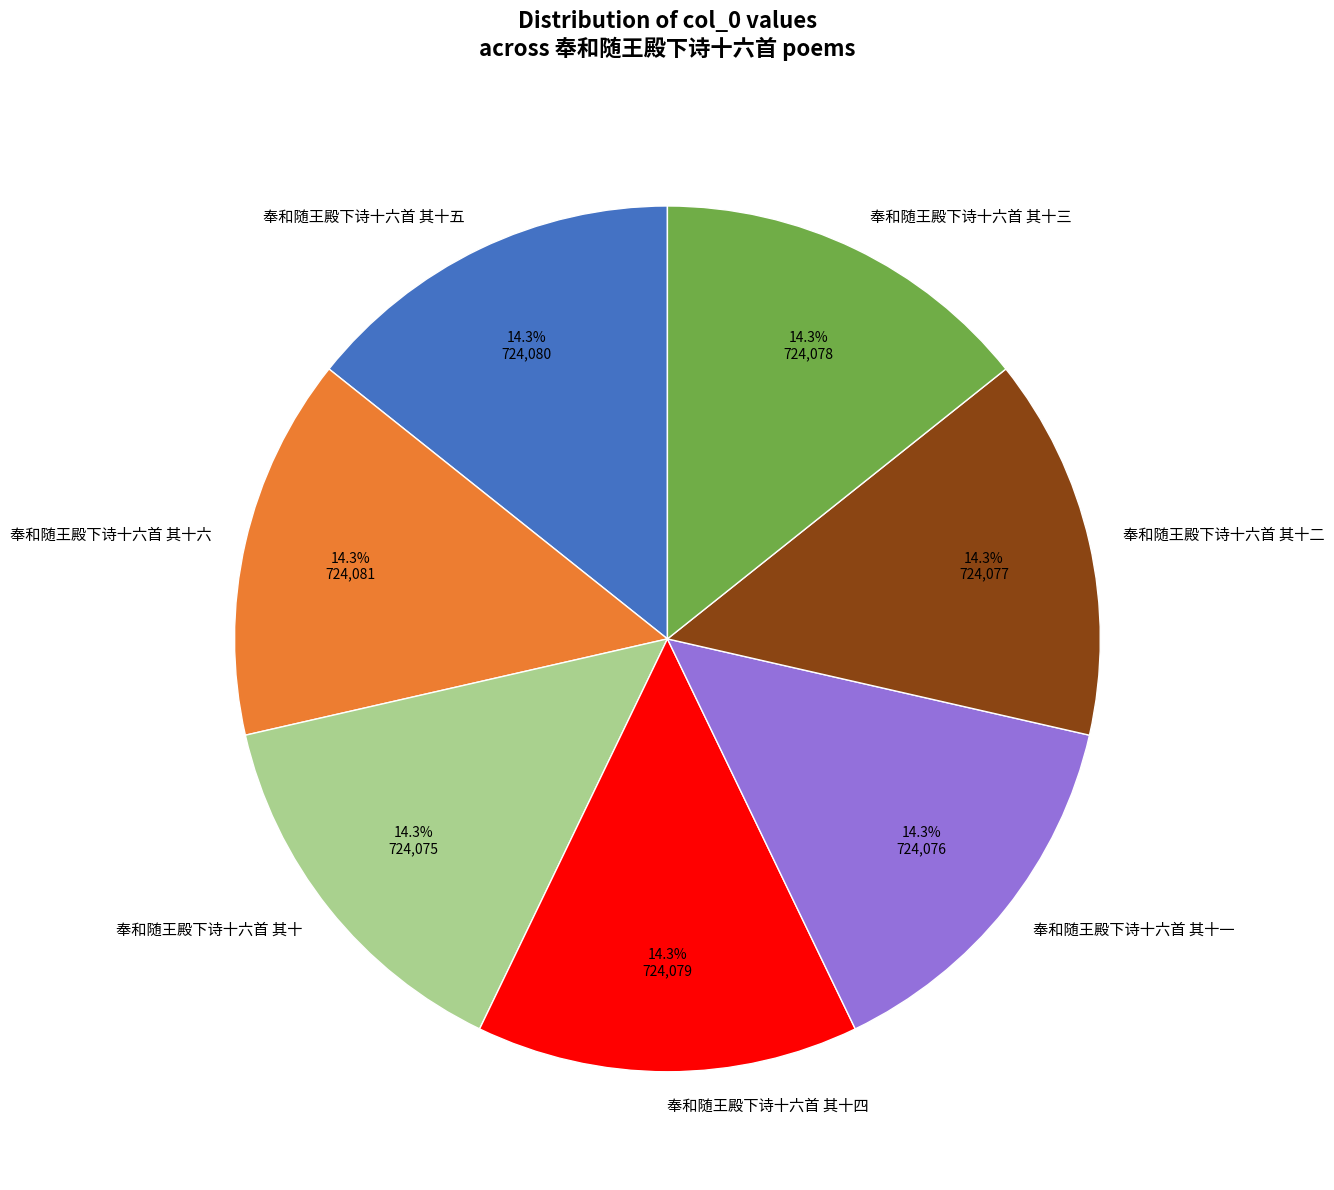

What percentage do 奉和随王殿下诗十六首 其十 and 奉和随王殿下诗十六首 其十三 together represent?

28.6%